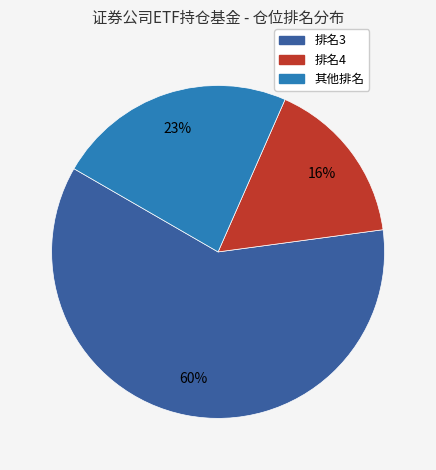

To the nearest percent, what is the average slice percentage?

33%